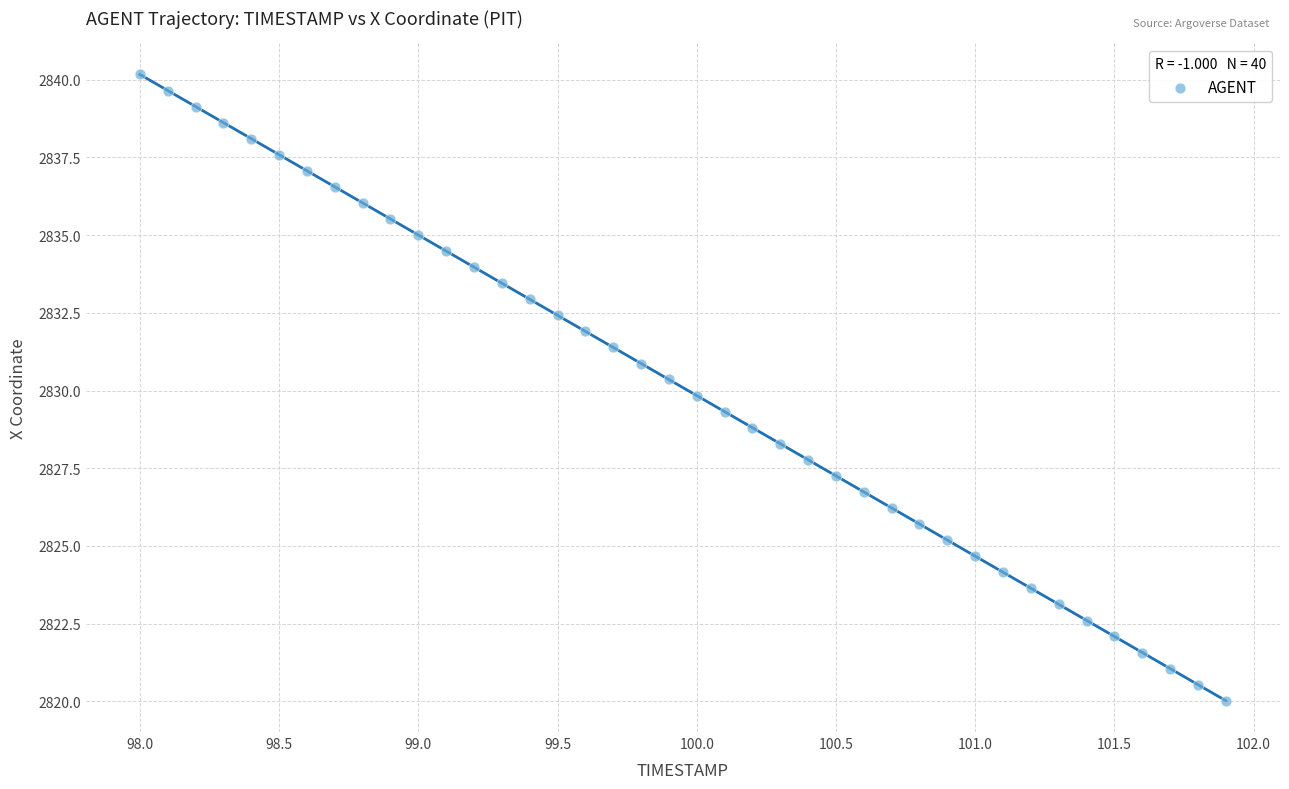

Count the number of points in this scatter plot.

40